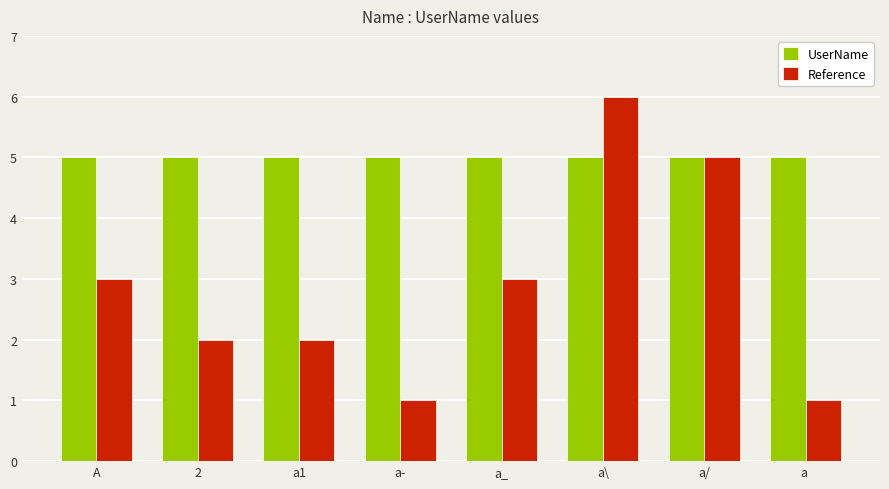

What is the value of the UserName bar at the 8th from the left?

5